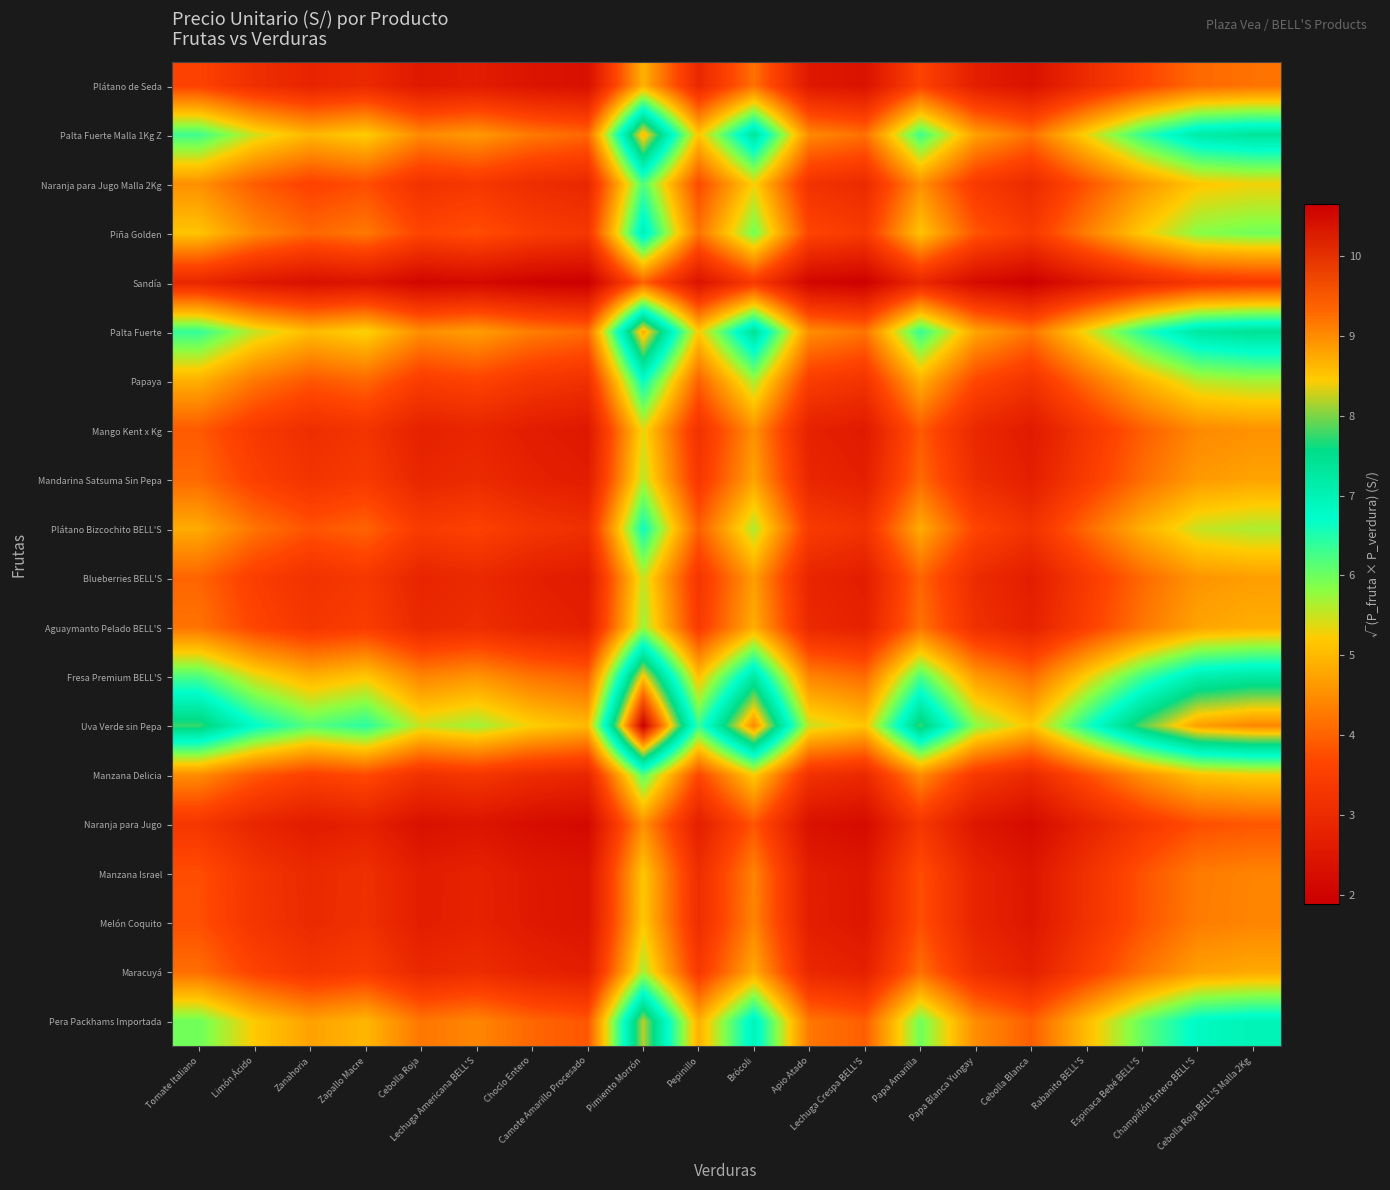

Reading right to left, extract all data points from this chart.

Plátano de Seda: Cebolla Roja BELL'S Malla 2Kg=4.2	Champiñón Entero BELL'S=4.1	Espinaca Bebé BELL'S=3.6	Rabanito BELL'S=3.0	Cebolla Blanca=2.4	Papa Blanca Yungay=2.7	Papa Amarilla=3.6	Lechuga Crespa BELL'S=2.4	Apio Atado=2.5	Brócoli=4.2	Pepinillo=2.9	Pimiento Morrón=4.9	Camote Amarillo Procesado=2.3	Choclo Entero=2.4	Lechuga Americana BELL'S=2.6	Cebolla Roja=2.5	Zapallo Macre=3.0	Zanahoria=2.8	Limón Ácido=3.1	Tomate Italiano=3.6
Palta Fuerte Malla 1Kg Z: Cebolla Roja BELL'S Malla 2Kg=7.3	Champiñón Entero BELL'S=7.2	Espinaca Bebé BELL'S=6.4	Rabanito BELL'S=5.3	Cebolla Blanca=4.2	Papa Blanca Yungay=4.7	Papa Amarilla=6.3	Lechuga Crespa BELL'S=4.2	Apio Atado=4.5	Brócoli=7.3	Pepinillo=5.2	Pimiento Morrón=8.6	Camote Amarillo Procesado=4.1	Choclo Entero=4.3	Lechuga Americana BELL'S=4.6	Cebolla Roja=4.5	Zapallo Macre=5.2	Zanahoria=5.0	Limón Ácido=5.5	Tomate Italiano=6.3
Naranja para Jugo Malla 2Kg: Cebolla Roja BELL'S Malla 2Kg=5.3	Champiñón Entero BELL'S=5.2	Espinaca Bebé BELL'S=4.6	Rabanito BELL'S=3.8	Cebolla Blanca=3.0	Papa Blanca Yungay=3.4	Papa Amarilla=4.5	Lechuga Crespa BELL'S=3.0	Apio Atado=3.2	Brócoli=5.3	Pepinillo=3.7	Pimiento Morrón=6.2	Camote Amarillo Procesado=2.9	Choclo Entero=3.1	Lechuga Americana BELL'S=3.3	Cebolla Roja=3.2	Zapallo Macre=3.8	Zanahoria=3.6	Limón Ácido=3.9	Tomate Italiano=4.5
Piña Golden: Cebolla Roja BELL'S Malla 2Kg=6.0	Champiñón Entero BELL'S=5.8	Espinaca Bebé BELL'S=5.2	Rabanito BELL'S=4.3	Cebolla Blanca=3.4	Papa Blanca Yungay=3.8	Papa Amarilla=5.1	Lechuga Crespa BELL'S=3.4	Apio Atado=3.6	Brócoli=6.0	Pepinillo=4.2	Pimiento Morrón=7.0	Camote Amarillo Procesado=3.3	Choclo Entero=3.5	Lechuga Americana BELL'S=3.8	Cebolla Roja=3.6	Zapallo Macre=4.3	Zanahoria=4.1	Limón Ácido=4.4	Tomate Italiano=5.1
Sandía: Cebolla Roja BELL'S Malla 2Kg=3.4	Champiñón Entero BELL'S=3.3	Espinaca Bebé BELL'S=3.0	Rabanito BELL'S=2.5	Cebolla Blanca=1.9	Papa Blanca Yungay=2.2	Papa Amarilla=2.9	Lechuga Crespa BELL'S=1.9	Apio Atado=2.1	Brócoli=3.4	Pepinillo=2.4	Pimiento Morrón=4.0	Camote Amarillo Procesado=1.9	Choclo Entero=2.0	Lechuga Americana BELL'S=2.2	Cebolla Roja=2.1	Zapallo Macre=2.4	Zanahoria=2.3	Limón Ácido=2.5	Tomate Italiano=2.9
Palta Fuerte: Cebolla Roja BELL'S Malla 2Kg=7.4	Champiñón Entero BELL'S=7.3	Espinaca Bebé BELL'S=6.4	Rabanito BELL'S=5.4	Cebolla Blanca=4.2	Papa Blanca Yungay=4.8	Papa Amarilla=6.4	Lechuga Crespa BELL'S=4.2	Apio Atado=4.5	Brócoli=7.4	Pepinillo=5.2	Pimiento Morrón=8.7	Camote Amarillo Procesado=4.1	Choclo Entero=4.3	Lechuga Americana BELL'S=4.7	Cebolla Roja=4.5	Zapallo Macre=5.3	Zanahoria=5.0	Limón Ácido=5.5	Tomate Italiano=6.4
Papaya: Cebolla Roja BELL'S Malla 2Kg=5.7	Champiñón Entero BELL'S=5.6	Espinaca Bebé BELL'S=4.9	Rabanito BELL'S=4.1	Cebolla Blanca=3.2	Papa Blanca Yungay=3.7	Papa Amarilla=4.9	Lechuga Crespa BELL'S=3.2	Apio Atado=3.5	Brócoli=5.7	Pepinillo=4.0	Pimiento Morrón=6.7	Camote Amarillo Procesado=3.2	Choclo Entero=3.3	Lechuga Americana BELL'S=3.6	Cebolla Roja=3.5	Zapallo Macre=4.1	Zanahoria=3.9	Limón Ácido=4.2	Tomate Italiano=4.9
Mango Kent x Kg: Cebolla Roja BELL'S Malla 2Kg=4.5	Champiñón Entero BELL'S=4.4	Espinaca Bebé BELL'S=3.9	Rabanito BELL'S=3.3	Cebolla Blanca=2.6	Papa Blanca Yungay=2.9	Papa Amarilla=3.9	Lechuga Crespa BELL'S=2.6	Apio Atado=2.8	Brócoli=4.5	Pepinillo=3.2	Pimiento Morrón=5.3	Camote Amarillo Procesado=2.5	Choclo Entero=2.6	Lechuga Americana BELL'S=2.9	Cebolla Roja=2.8	Zapallo Macre=3.2	Zanahoria=3.1	Limón Ácido=3.4	Tomate Italiano=3.9
Mandarina Satsuma Sin Pepa: Cebolla Roja BELL'S Malla 2Kg=4.8	Champiñón Entero BELL'S=4.6	Espinaca Bebé BELL'S=4.1	Rabanito BELL'S=3.4	Cebolla Blanca=2.7	Papa Blanca Yungay=3.1	Papa Amarilla=4.1	Lechuga Crespa BELL'S=2.7	Apio Atado=2.9	Brócoli=4.8	Pepinillo=3.3	Pimiento Morrón=5.6	Camote Amarillo Procesado=2.6	Choclo Entero=2.8	Lechuga Americana BELL'S=3.0	Cebolla Roja=2.9	Zapallo Macre=3.4	Zanahoria=3.2	Limón Ácido=3.5	Tomate Italiano=4.1
Plátano Bizcochito BELL'S: Cebolla Roja BELL'S Malla 2Kg=5.6	Champiñón Entero BELL'S=5.5	Espinaca Bebé BELL'S=4.9	Rabanito BELL'S=4.1	Cebolla Blanca=3.2	Papa Blanca Yungay=3.6	Papa Amarilla=4.8	Lechuga Crespa BELL'S=3.2	Apio Atado=3.4	Brócoli=5.6	Pepinillo=4.0	Pimiento Morrón=6.6	Camote Amarillo Procesado=3.1	Choclo Entero=3.3	Lechuga Americana BELL'S=3.6	Cebolla Roja=3.4	Zapallo Macre=4.0	Zanahoria=3.8	Limón Ácido=4.2	Tomate Italiano=4.8
Blueberries BELL'S: Cebolla Roja BELL'S Malla 2Kg=4.7	Champiñón Entero BELL'S=4.6	Espinaca Bebé BELL'S=4.1	Rabanito BELL'S=3.4	Cebolla Blanca=2.7	Papa Blanca Yungay=3.0	Papa Amarilla=4.0	Lechuga Crespa BELL'S=2.7	Apio Atado=2.8	Brócoli=4.7	Pepinillo=3.3	Pimiento Morrón=5.5	Camote Amarillo Procesado=2.6	Choclo Entero=2.7	Lechuga Americana BELL'S=3.0	Cebolla Roja=2.8	Zapallo Macre=3.3	Zanahoria=3.2	Limón Ácido=3.5	Tomate Italiano=4.0
Aguaymanto Pelado BELL'S: Cebolla Roja BELL'S Malla 2Kg=4.9	Champiñón Entero BELL'S=4.8	Espinaca Bebé BELL'S=4.2	Rabanito BELL'S=3.5	Cebolla Blanca=2.8	Papa Blanca Yungay=3.1	Papa Amarilla=4.2	Lechuga Crespa BELL'S=2.8	Apio Atado=3.0	Brócoli=4.9	Pepinillo=3.4	Pimiento Morrón=5.7	Camote Amarillo Procesado=2.7	Choclo Entero=2.8	Lechuga Americana BELL'S=3.1	Cebolla Roja=3.0	Zapallo Macre=3.5	Zanahoria=3.3	Limón Ácido=3.6	Tomate Italiano=4.2
Fresa Premium BELL'S: Cebolla Roja BELL'S Malla 2Kg=7.2	Champiñón Entero BELL'S=7.1	Espinaca Bebé BELL'S=6.3	Rabanito BELL'S=5.2	Cebolla Blanca=4.1	Papa Blanca Yungay=4.7	Papa Amarilla=6.2	Lechuga Crespa BELL'S=4.1	Apio Atado=4.4	Brócoli=7.2	Pepinillo=5.1	Pimiento Morrón=8.5	Camote Amarillo Procesado=4.0	Choclo Entero=4.2	Lechuga Americana BELL'S=4.6	Cebolla Roja=4.4	Zapallo Macre=5.2	Zanahoria=4.9	Limón Ácido=5.4	Tomate Italiano=6.2
Uva Verde sin Pepa: Cebolla Roja BELL'S Malla 2Kg=9.0	Champiñón Entero BELL'S=8.8	Espinaca Bebé BELL'S=7.9	Rabanito BELL'S=6.5	Cebolla Blanca=5.1	Papa Blanca Yungay=5.8	Papa Amarilla=7.8	Lechuga Crespa BELL'S=5.1	Apio Atado=5.5	Brócoli=9.0	Pepinillo=6.3	Pimiento Morrón=10.6	Camote Amarillo Procesado=5.0	Choclo Entero=5.3	Lechuga Americana BELL'S=5.7	Cebolla Roja=5.5	Zapallo Macre=6.4	Zanahoria=6.1	Limón Ácido=6.7	Tomate Italiano=7.8
Manzana Delicia: Cebolla Roja BELL'S Malla 2Kg=5.2	Champiñón Entero BELL'S=5.1	Espinaca Bebé BELL'S=4.5	Rabanito BELL'S=3.8	Cebolla Blanca=3.0	Papa Blanca Yungay=3.4	Papa Amarilla=4.5	Lechuga Crespa BELL'S=3.0	Apio Atado=3.2	Brócoli=5.2	Pepinillo=3.7	Pimiento Morrón=6.1	Camote Amarillo Procesado=2.9	Choclo Entero=3.0	Lechuga Americana BELL'S=3.3	Cebolla Roja=3.2	Zapallo Macre=3.7	Zanahoria=3.5	Limón Ácido=3.9	Tomate Italiano=4.5
Naranja para Jugo: Cebolla Roja BELL'S Malla 2Kg=3.9	Champiñón Entero BELL'S=3.8	Espinaca Bebé BELL'S=3.3	Rabanito BELL'S=2.8	Cebolla Blanca=2.2	Papa Blanca Yungay=2.5	Papa Amarilla=3.3	Lechuga Crespa BELL'S=2.2	Apio Atado=2.3	Brócoli=3.9	Pepinillo=2.7	Pimiento Morrón=4.5	Camote Amarillo Procesado=2.1	Choclo Entero=2.2	Lechuga Americana BELL'S=2.4	Cebolla Roja=2.3	Zapallo Macre=2.7	Zanahoria=2.6	Limón Ácido=2.9	Tomate Italiano=3.3
Manzana Israel: Cebolla Roja BELL'S Malla 2Kg=4.4	Champiñón Entero BELL'S=4.3	Espinaca Bebé BELL'S=3.8	Rabanito BELL'S=3.2	Cebolla Blanca=2.5	Papa Blanca Yungay=2.8	Papa Amarilla=3.8	Lechuga Crespa BELL'S=2.5	Apio Atado=2.7	Brócoli=4.4	Pepinillo=3.1	Pimiento Morrón=5.2	Camote Amarillo Procesado=2.4	Choclo Entero=2.5	Lechuga Americana BELL'S=2.8	Cebolla Roja=2.7	Zapallo Macre=3.1	Zanahoria=3.0	Limón Ácido=3.3	Tomate Italiano=3.8
Melón Coquito: Cebolla Roja BELL'S Malla 2Kg=4.4	Champiñón Entero BELL'S=4.3	Espinaca Bebé BELL'S=3.8	Rabanito BELL'S=3.2	Cebolla Blanca=2.5	Papa Blanca Yungay=2.8	Papa Amarilla=3.8	Lechuga Crespa BELL'S=2.5	Apio Atado=2.7	Brócoli=4.4	Pepinillo=3.1	Pimiento Morrón=5.2	Camote Amarillo Procesado=2.4	Choclo Entero=2.6	Lechuga Americana BELL'S=2.8	Cebolla Roja=2.7	Zapallo Macre=3.1	Zanahoria=3.0	Limón Ácido=3.3	Tomate Italiano=3.8
Maracuyá: Cebolla Roja BELL'S Malla 2Kg=4.8	Champiñón Entero BELL'S=4.7	Espinaca Bebé BELL'S=4.2	Rabanito BELL'S=3.5	Cebolla Blanca=2.7	Papa Blanca Yungay=3.1	Papa Amarilla=4.1	Lechuga Crespa BELL'S=2.7	Apio Atado=2.9	Brócoli=4.8	Pepinillo=3.4	Pimiento Morrón=5.7	Camote Amarillo Procesado=2.7	Choclo Entero=2.8	Lechuga Americana BELL'S=3.1	Cebolla Roja=2.9	Zapallo Macre=3.4	Zanahoria=3.3	Limón Ácido=3.6	Tomate Italiano=4.1
Pera Packhams Importada: Cebolla Roja BELL'S Malla 2Kg=7.0	Champiñón Entero BELL'S=6.8	Espinaca Bebé BELL'S=6.1	Rabanito BELL'S=5.0	Cebolla Blanca=4.0	Papa Blanca Yungay=4.5	Papa Amarilla=6.0	Lechuga Crespa BELL'S=4.0	Apio Atado=4.2	Brócoli=7.0	Pepinillo=4.9	Pimiento Morrón=8.2	Camote Amarillo Procesado=3.9	Choclo Entero=4.1	Lechuga Americana BELL'S=4.4	Cebolla Roja=4.2	Zapallo Macre=5.0	Zanahoria=4.7	Limón Ácido=5.2	Tomate Italiano=6.0